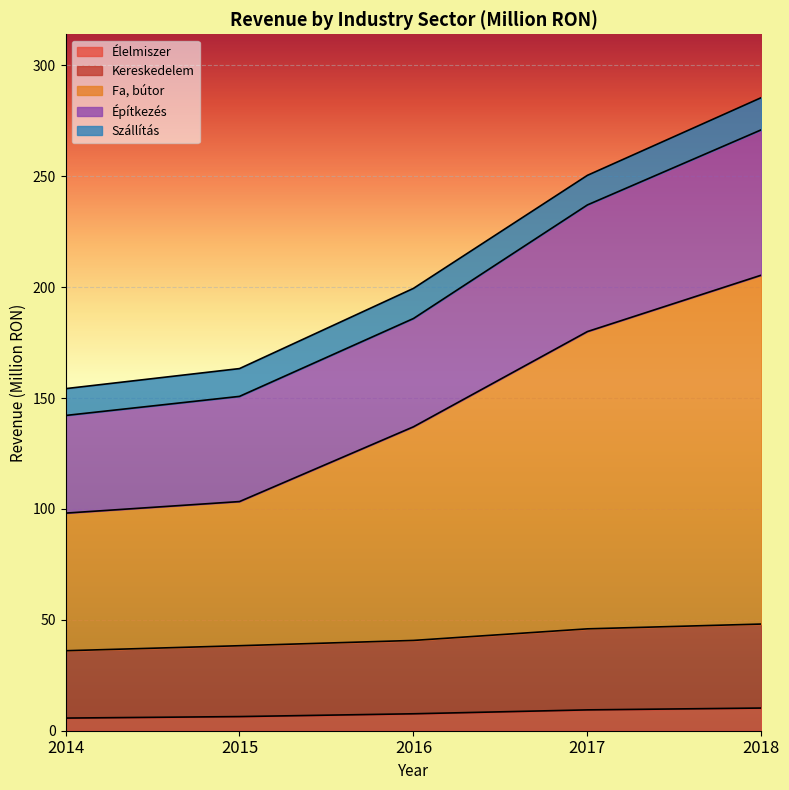

What is the approximate value of Élelmiszer at 2015?

6.4